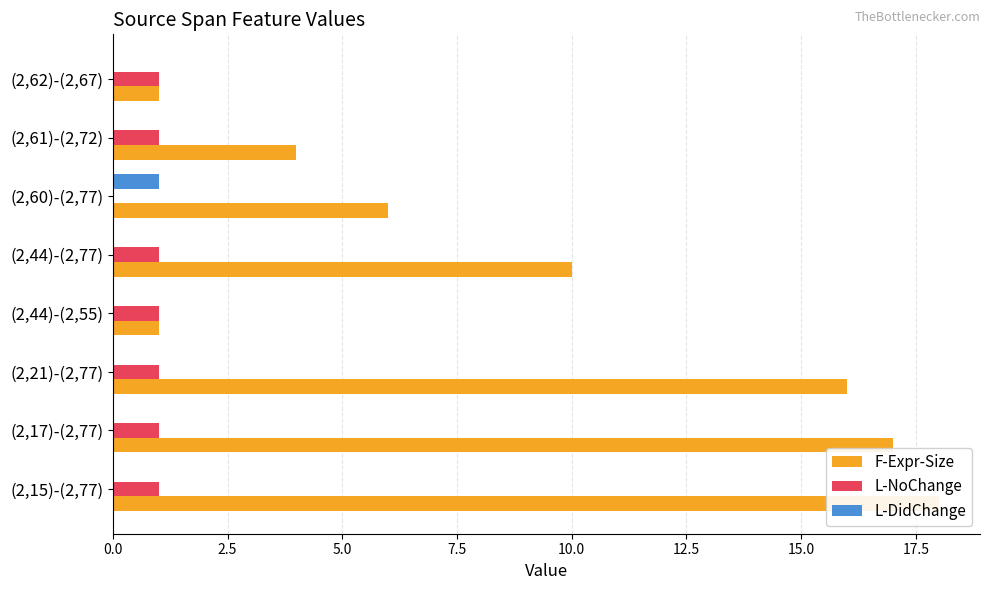

List the series in order of their peak value, lowest first.

L-NoChange, L-DidChange, F-Expr-Size